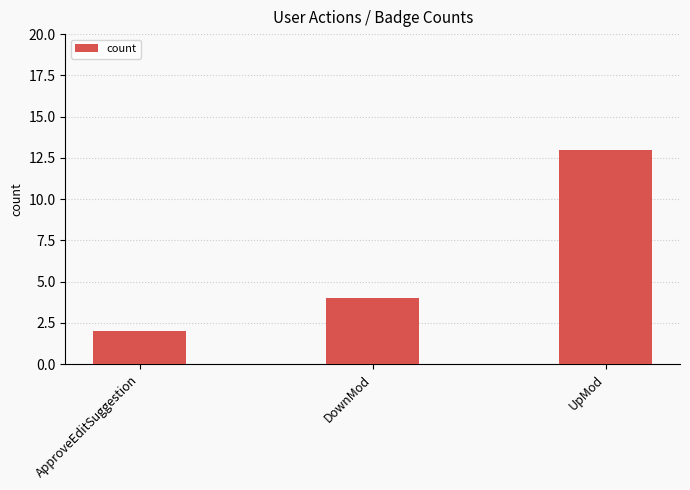

Between DownMod and ApproveEditSuggestion, which is larger?

DownMod